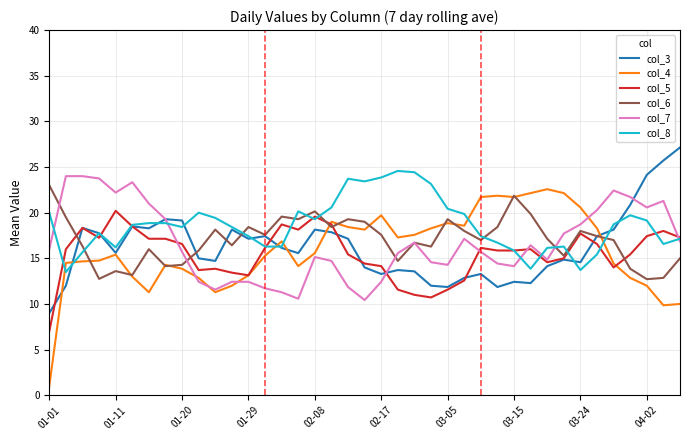

In col_3, how many points are lower than both neighbors (excluding endpoints)?

10